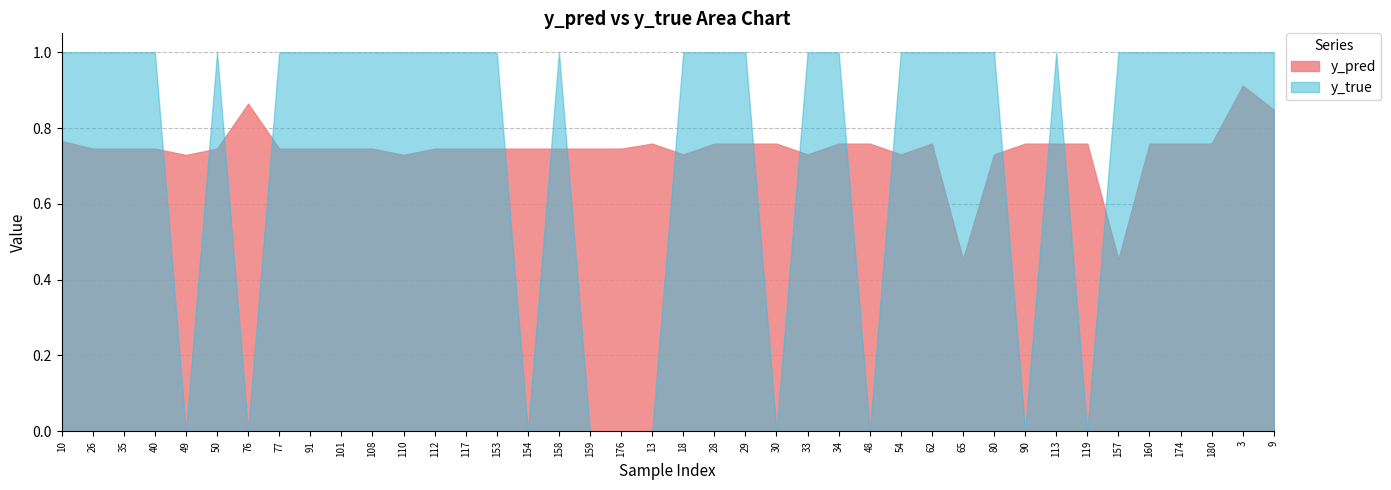

The y_pred series shows 0.2 at 35. True or false?

False